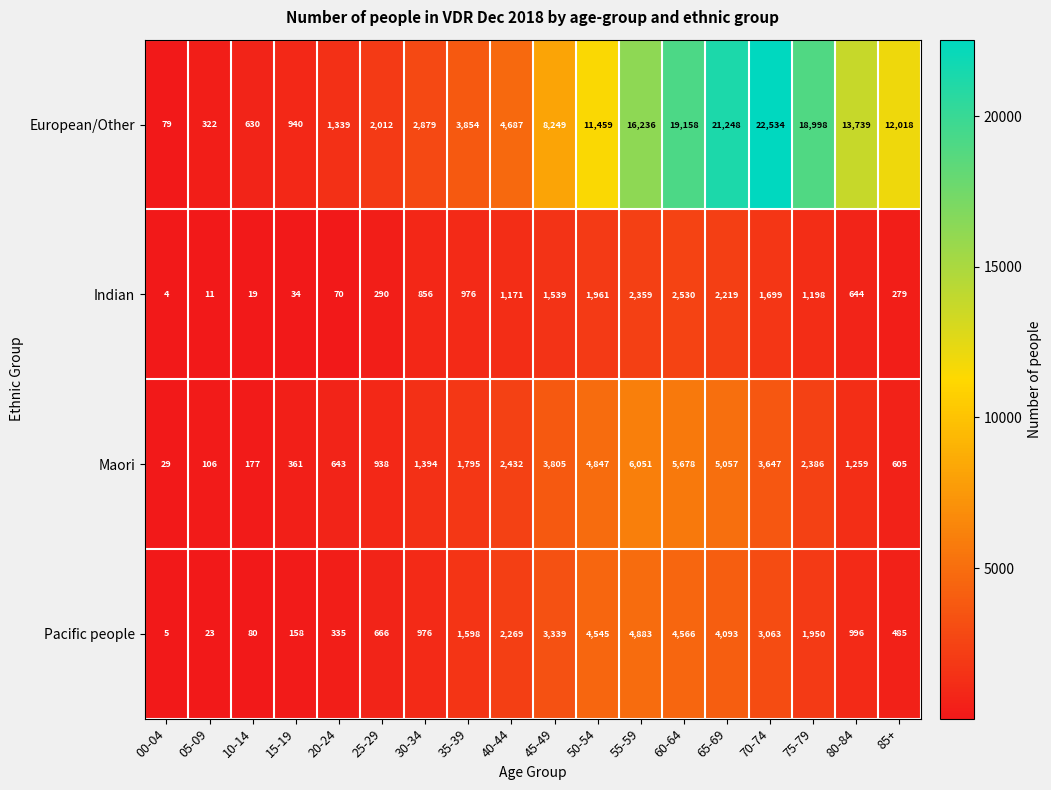

How many categories are shown in the chart?

18